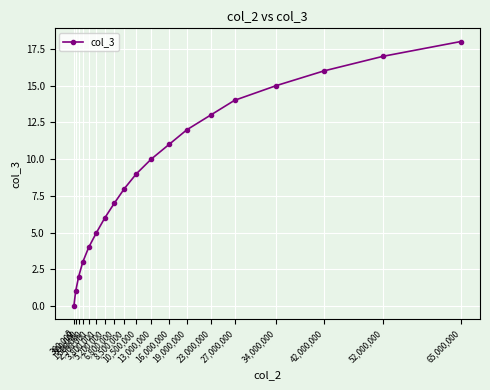

List the labels in order of value, smallest first.

0, 300,000, 800,000, 1,500,000, 2,500,000, 3,800,000, 5,200,000, 6,800,000, 8,500,000, 10,500,000, 13,000,000, 16,000,000, 19,000,000, 23,000,000, 27,000,000, 34,000,000, 42,000,000, 52,000,000, 65,000,000